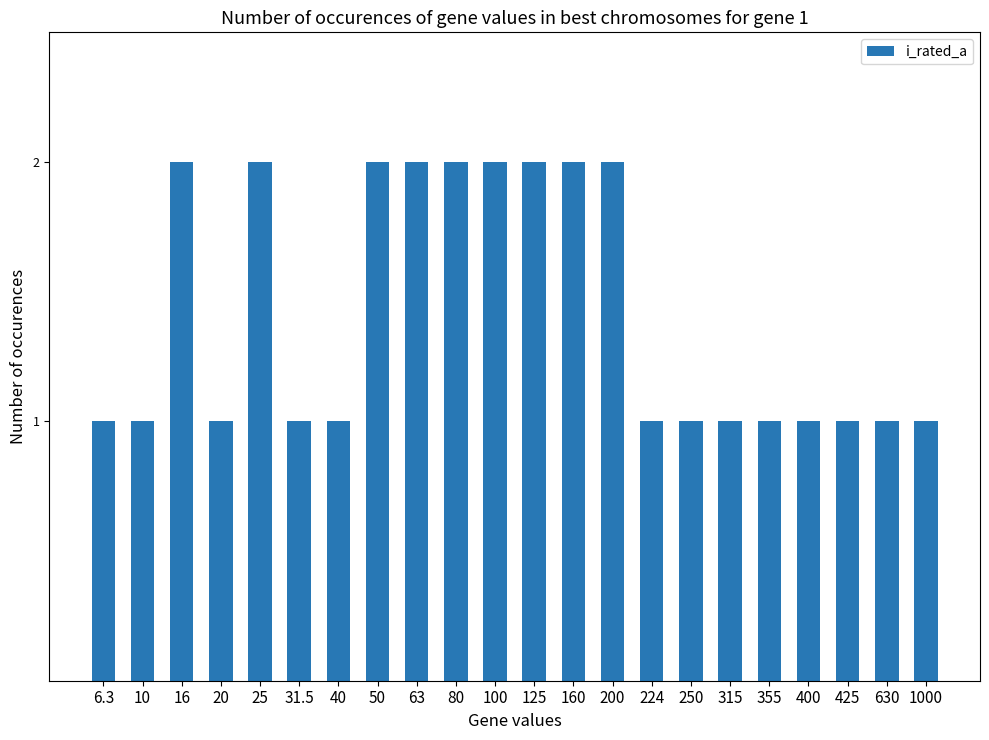

Reading left to right, extract all data points from this chart.

6.3=1	10=1	16=2	20=1	25=2	31.5=1	40=1	50=2	63=2	80=2	100=2	125=2	160=2	200=2	224=1	250=1	315=1	355=1	400=1	425=1	630=1	1000=1